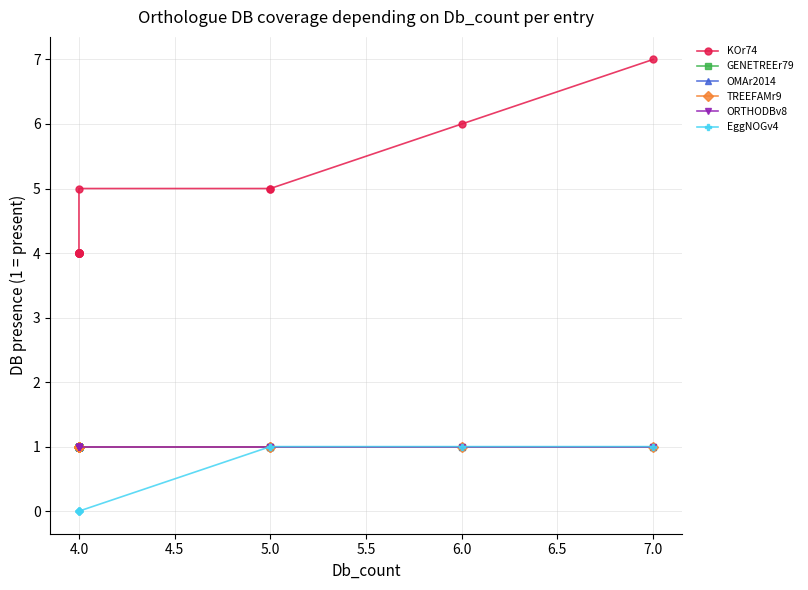

Does the chart display data point markers on the line(s)?

Yes